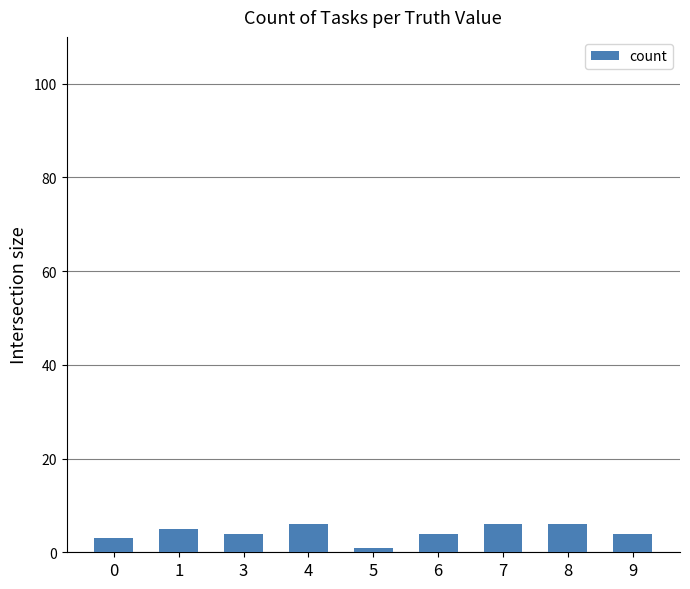

What is the sum of all values?

39